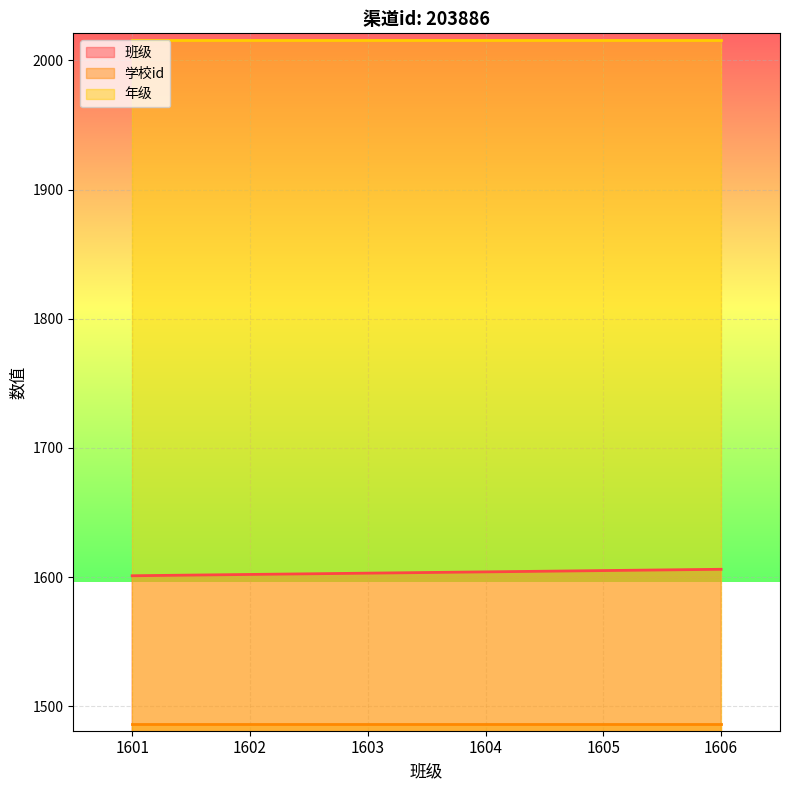

What is the sum of all 年级 values?

12096